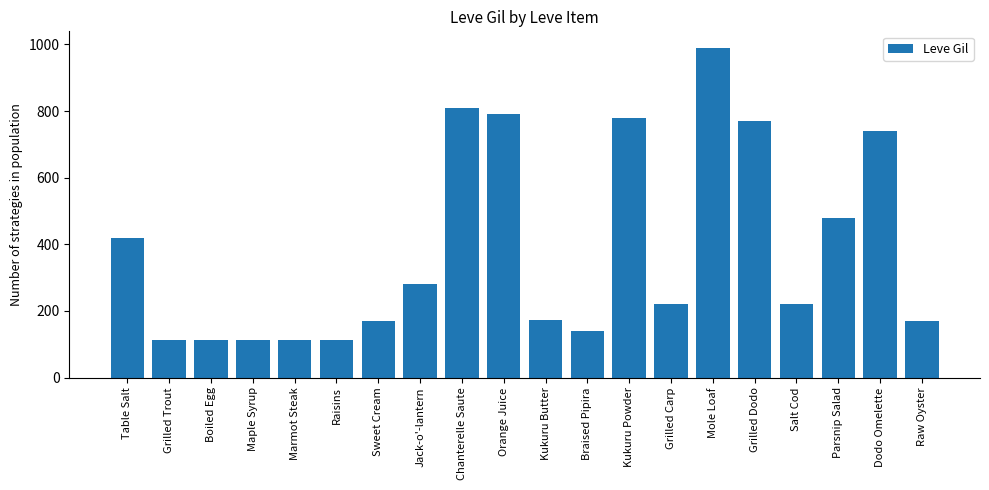

What is the label of the 10th bar from the left?

Orange Juice